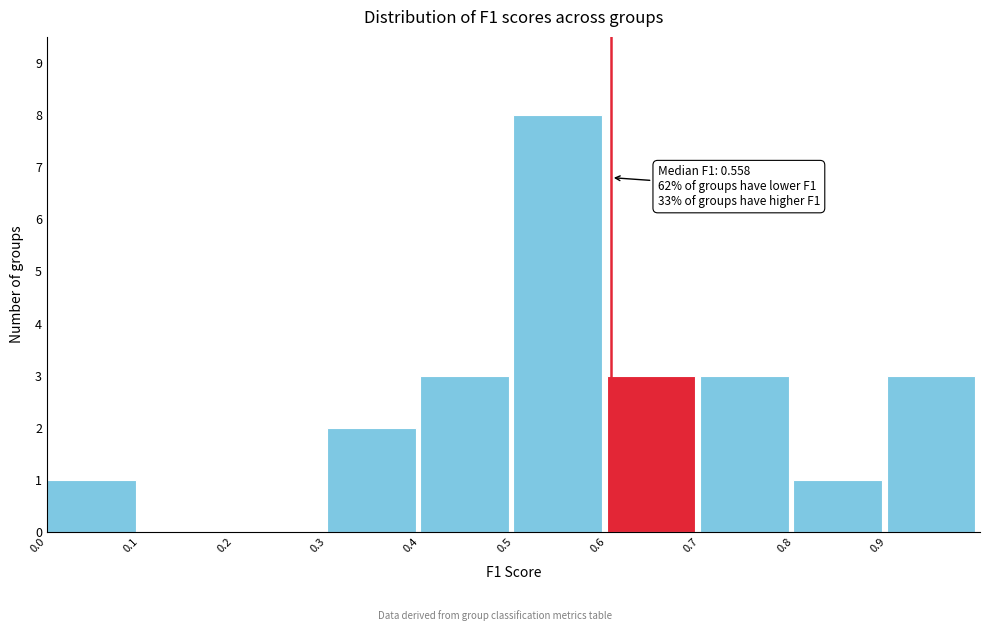

Over which range of the x-axis is the bar tallest?

0.5 to 0.6